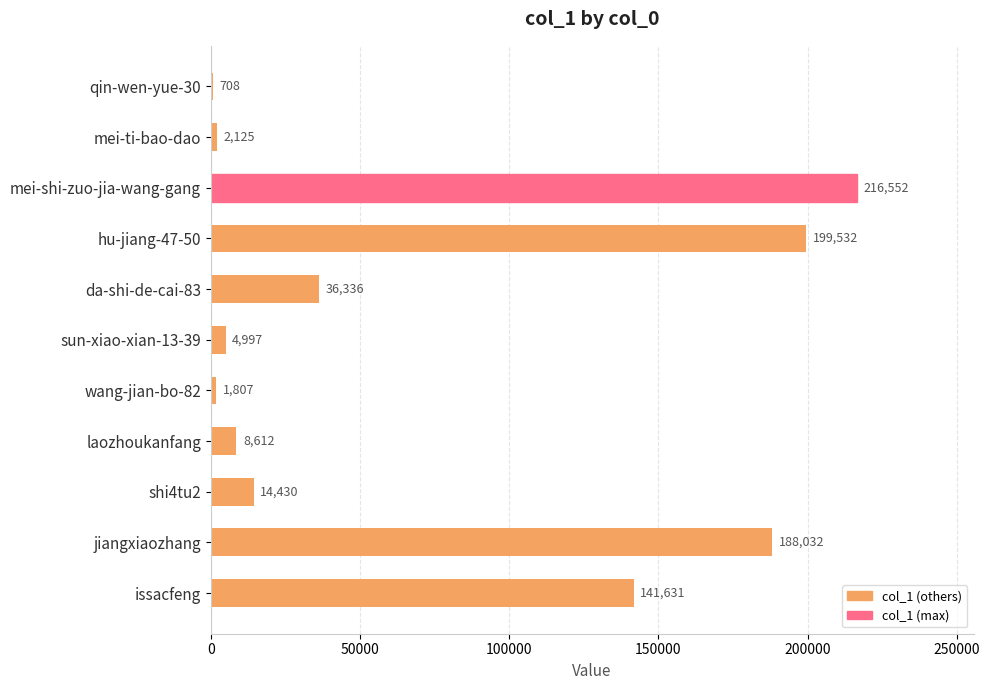

What is the greatest value displayed?

216552